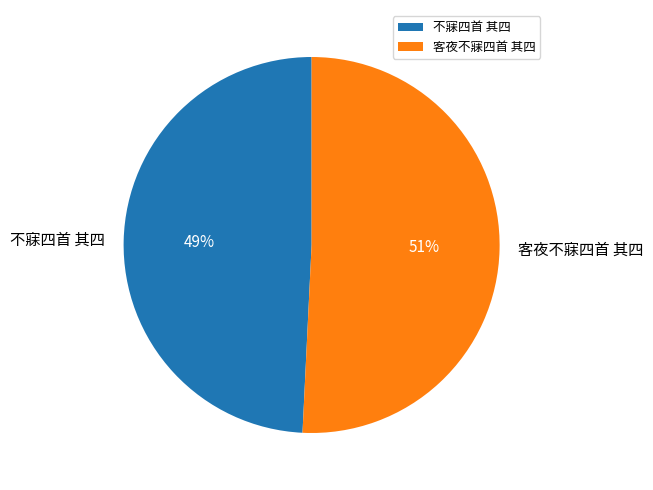

What percentage is the 客夜不寐四首 其四 slice, to the nearest percent?

51%